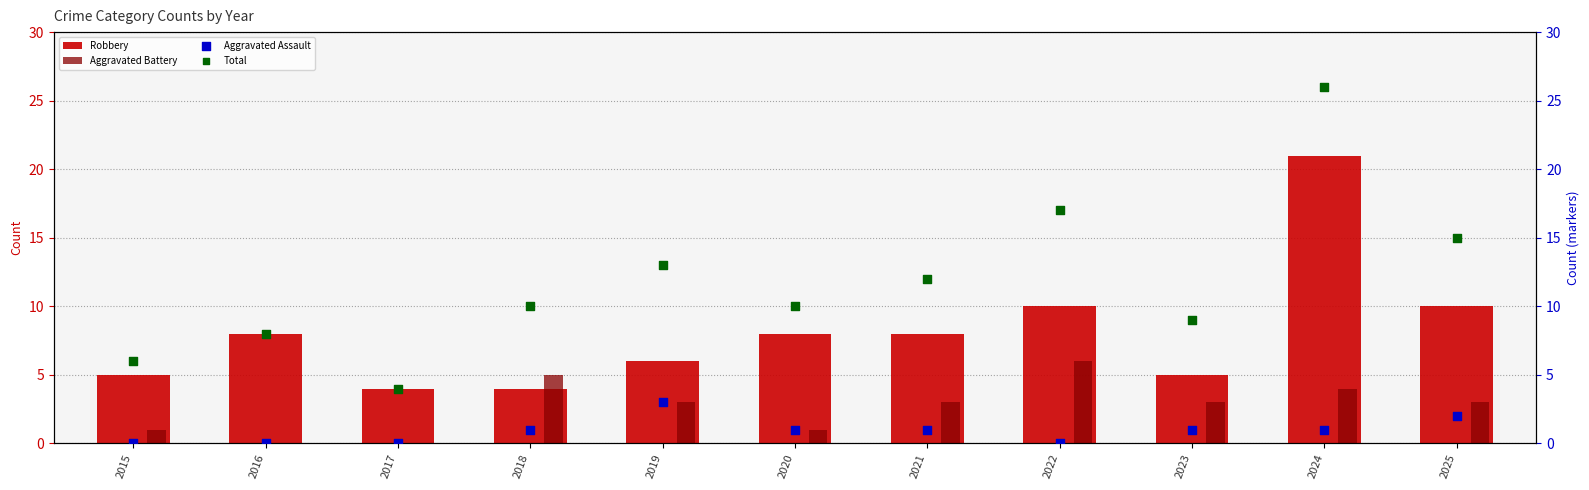

Which series reaches the maximum Y coordinate?

Total